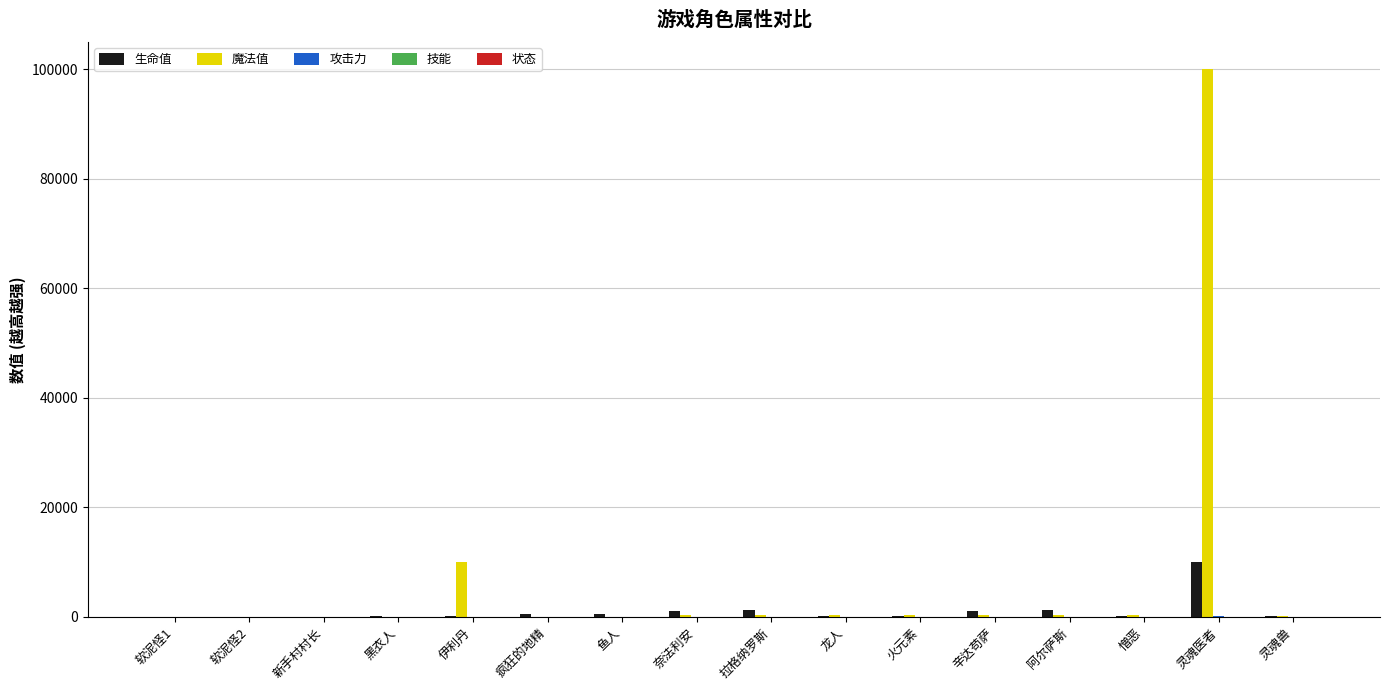

Between 伊利丹 and 龙人, which series saw the biggest shift?

魔法值